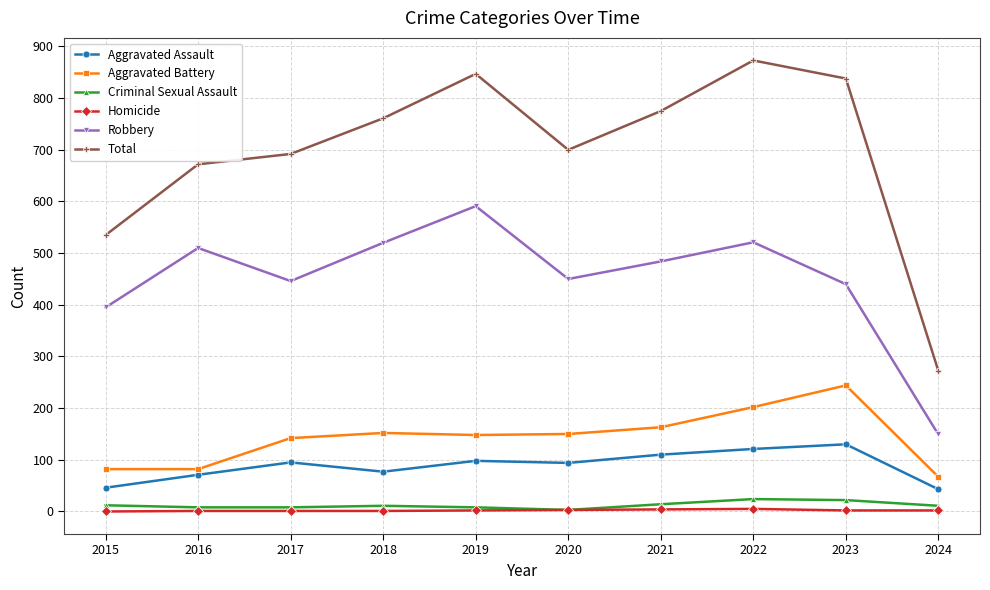

True or false: Total and Aggravated Battery intersect in this chart.

False